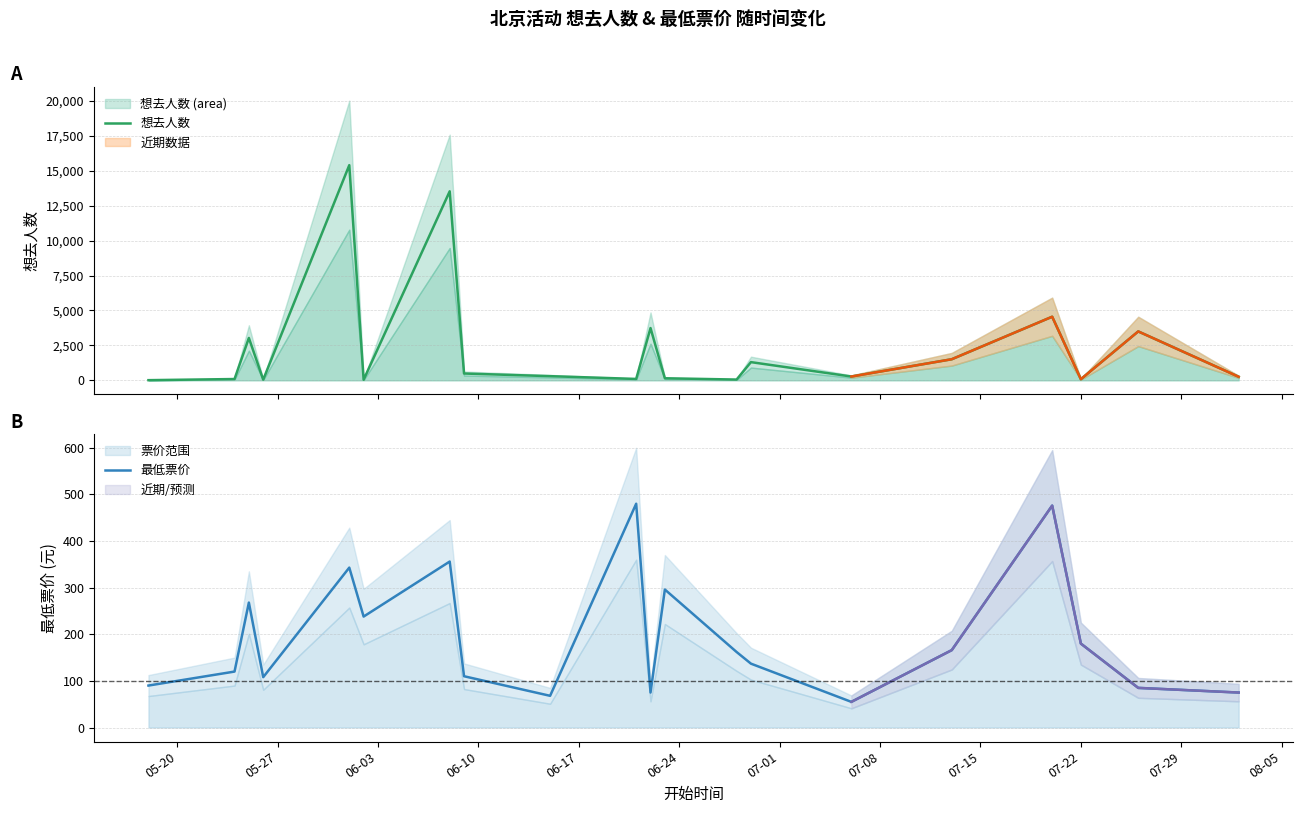

What is the maximum value for 想去人数?

15399